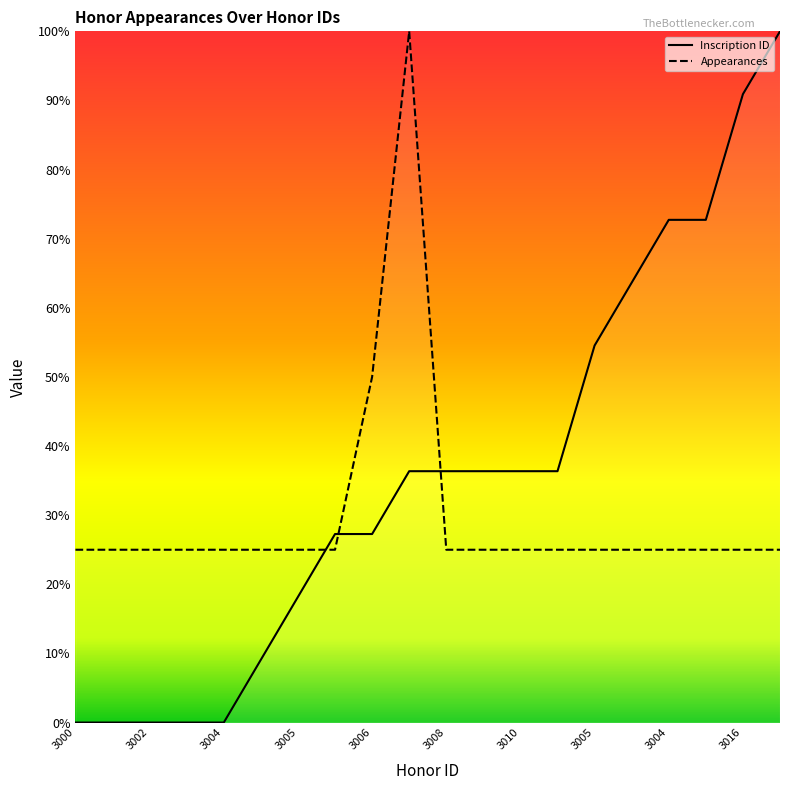

How many intersections are there between Appearances and Inscription ID?

3